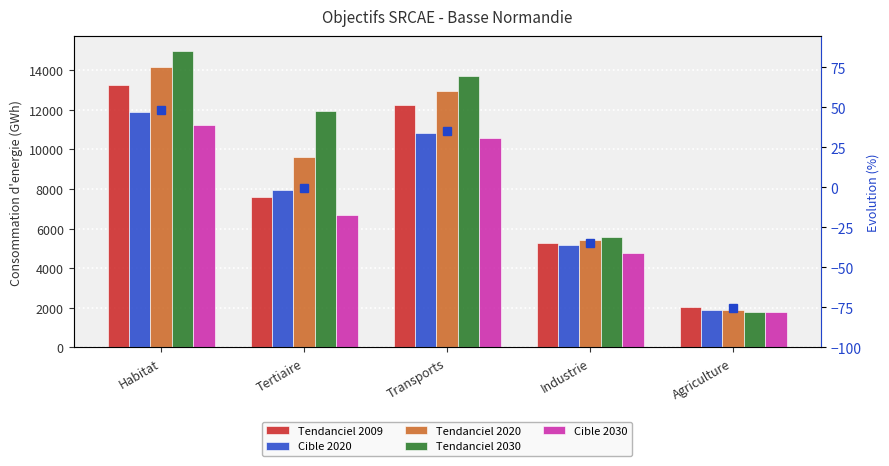

Count the Cible 2020 values in the range 5188 to 10823.

3